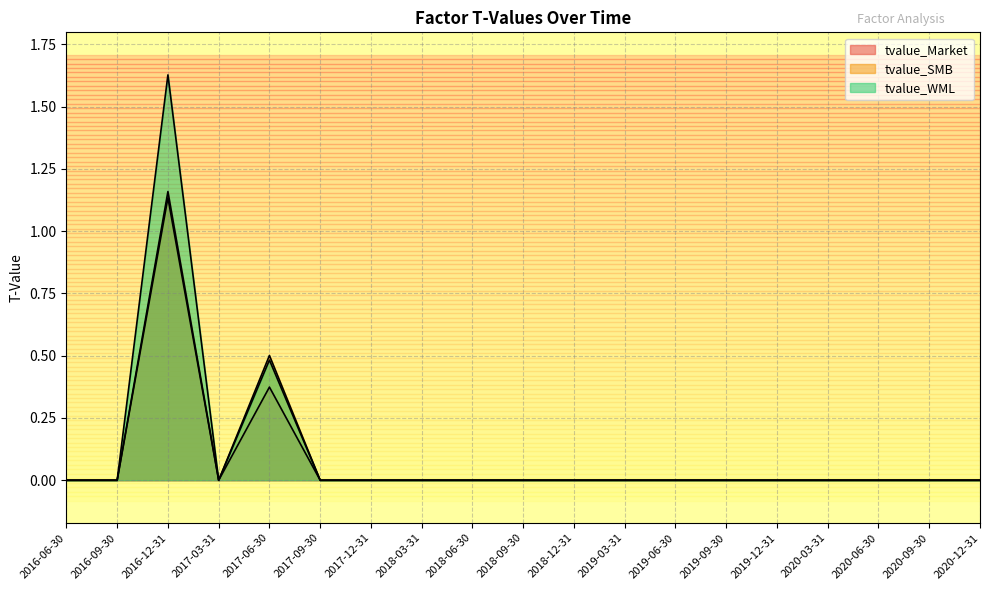

How many series are shown in this chart?

3